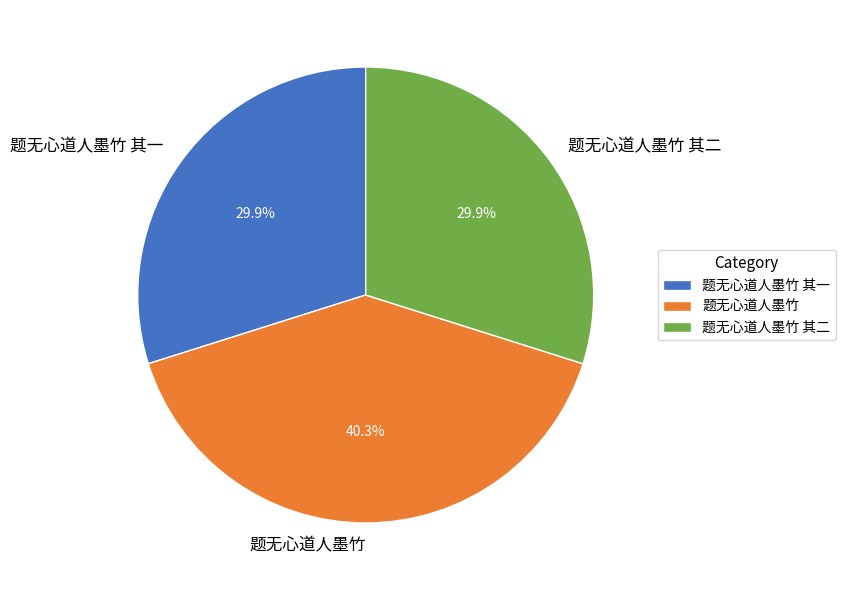

To the nearest percent, what percentage of the pie is 题无心道人墨竹 其一?

30%